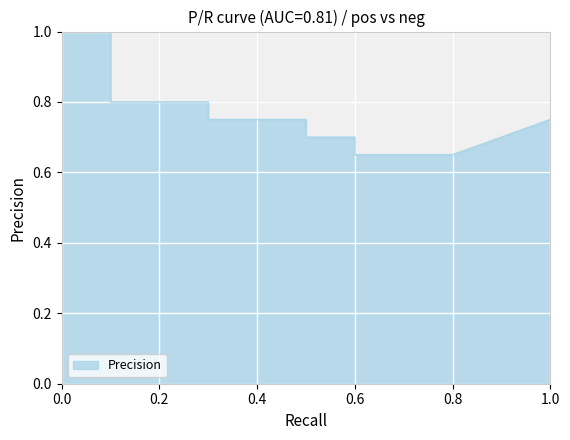

What is the difference between the maximum and minimum values?

0.3